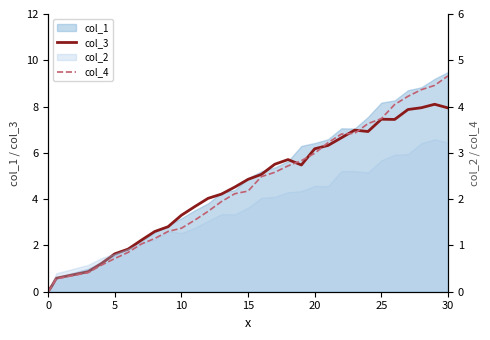

What is the maximum value for col_3?

8.1